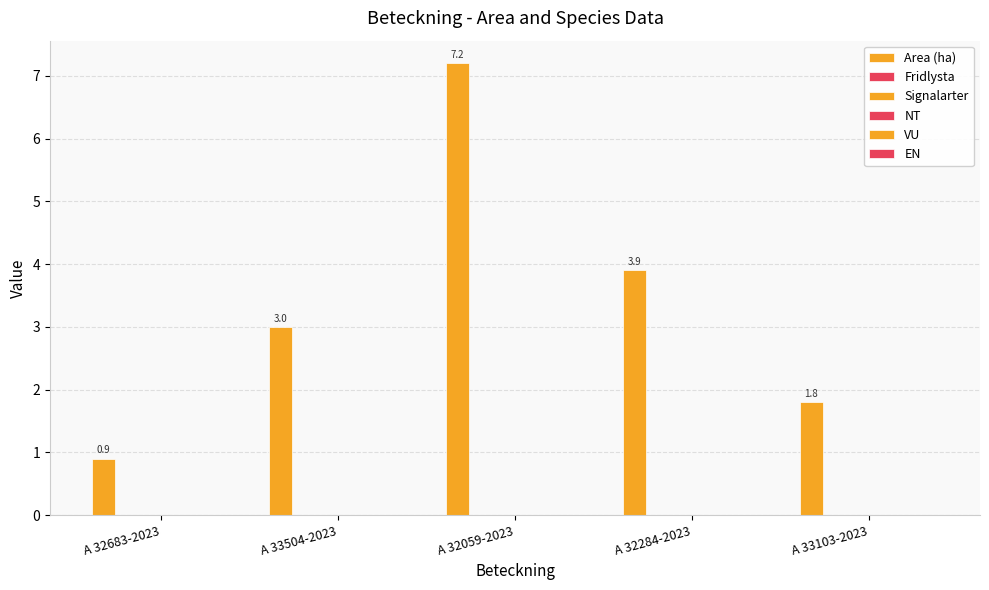

Are the bars grouped side by side (vs. stacked)?

No